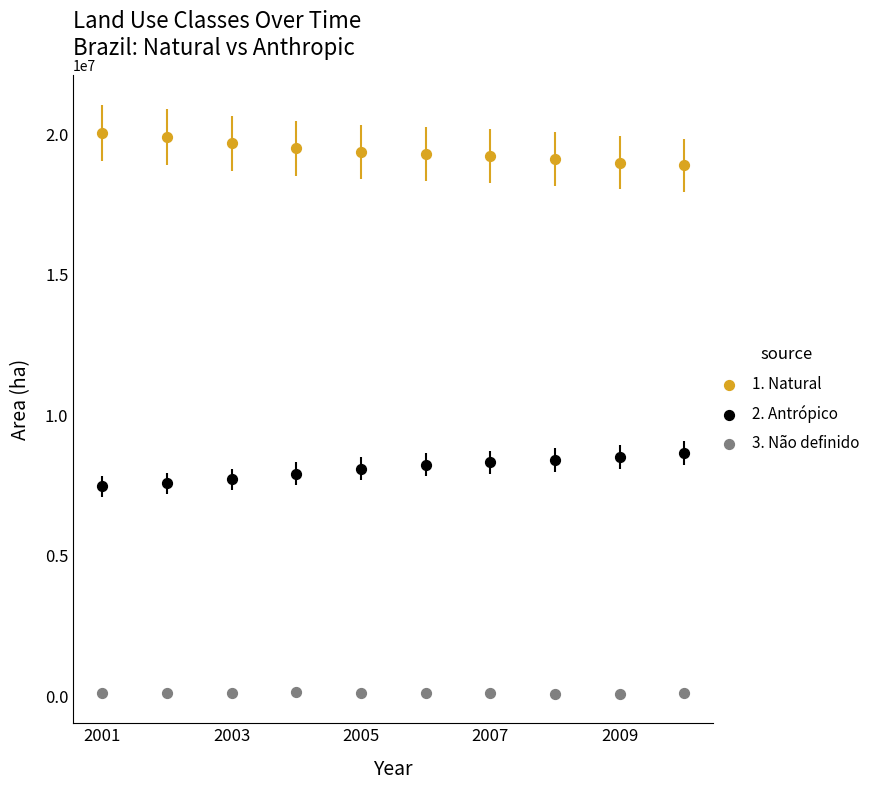

Across all data points, what is the range of X values (max minus min)?

9.0